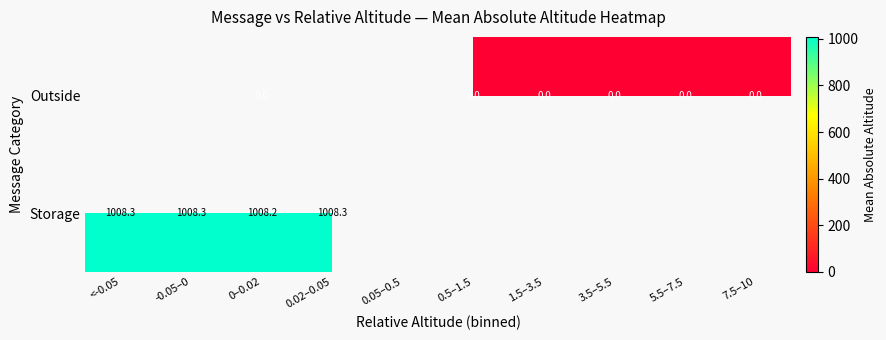

True or false: Storage has a value of 1787.5 at -0.05–0.

False